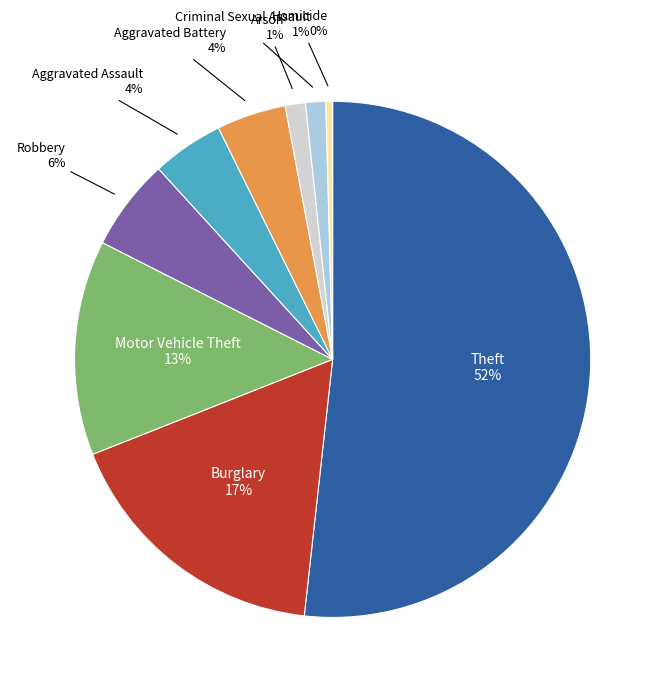

Is there a majority slice in this chart?

Yes